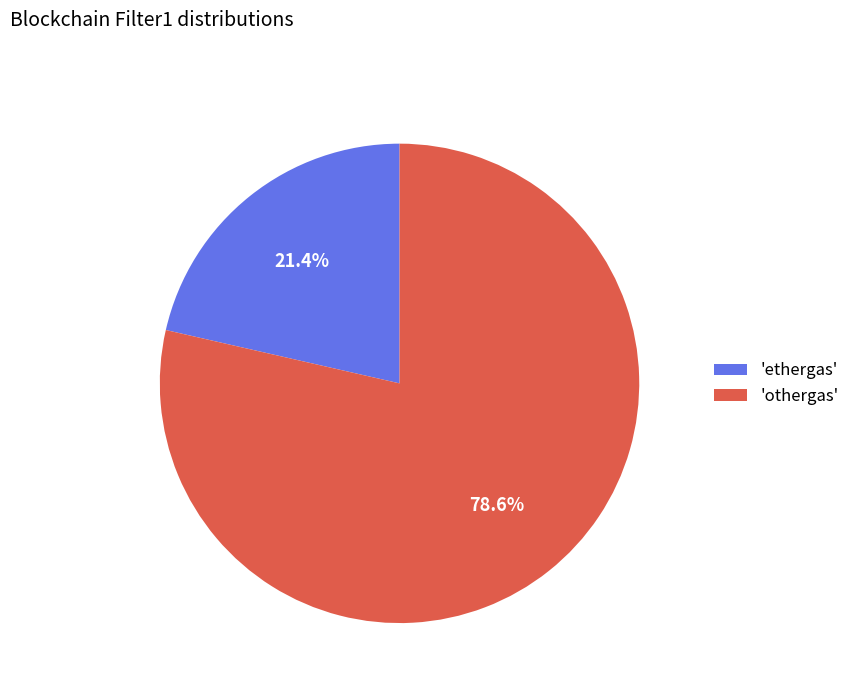

What is the ratio of the value at 'ethergas' to the value at 'othergas'?

0.3